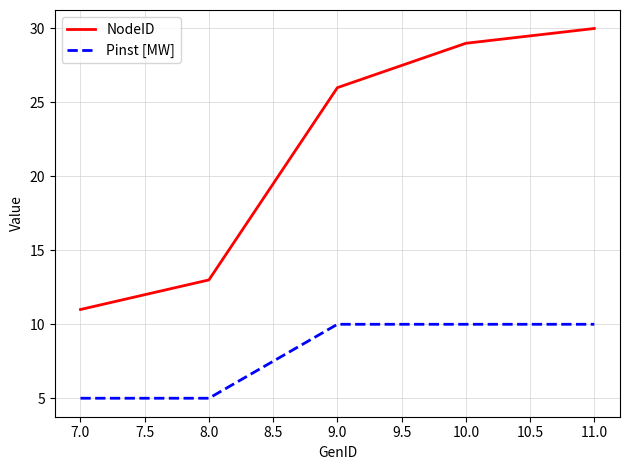

What is the minimum value shown in the chart?

5